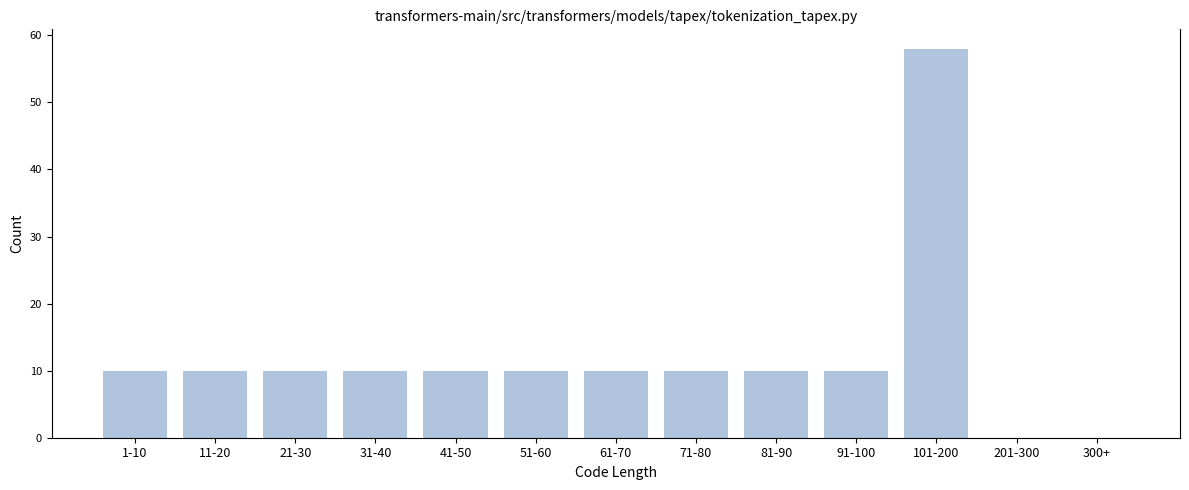

Reading right to left, list all the values displayed in this chart.

300+=0	201-300=0	101-200=58	91-100=10	81-90=10	71-80=10	61-70=10	51-60=10	41-50=10	31-40=10	21-30=10	11-20=10	1-10=10